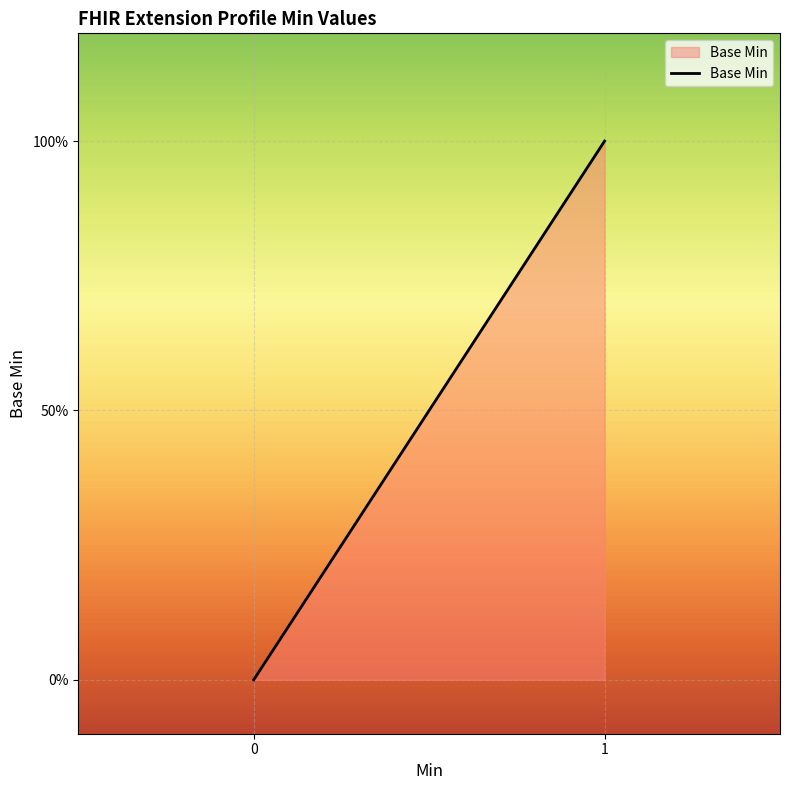

The chart shows a value of 0 at Extension.value[x]. True or false?

False